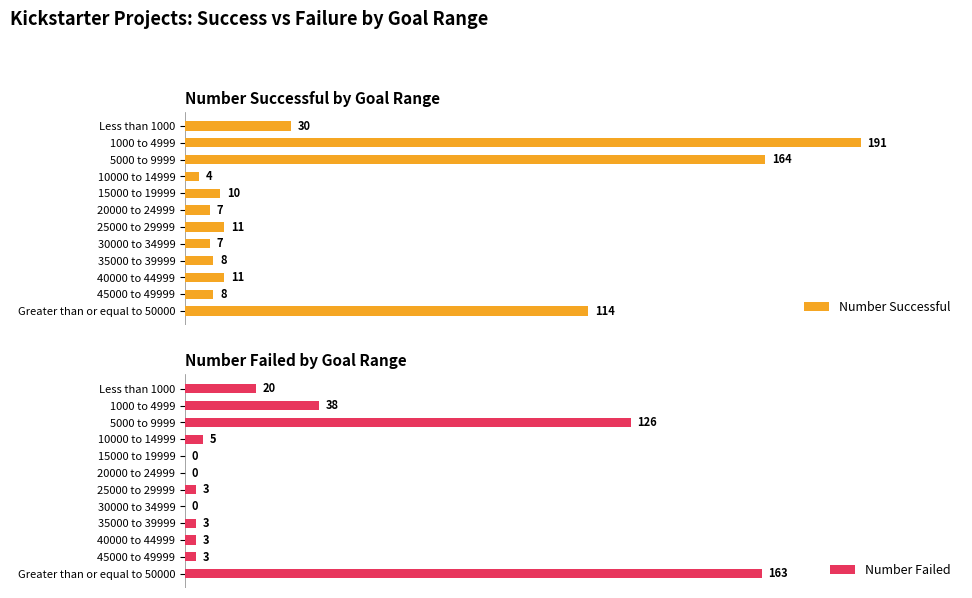

Where is Number Successful nearest to the value 97?

Greater than or equal to 50000